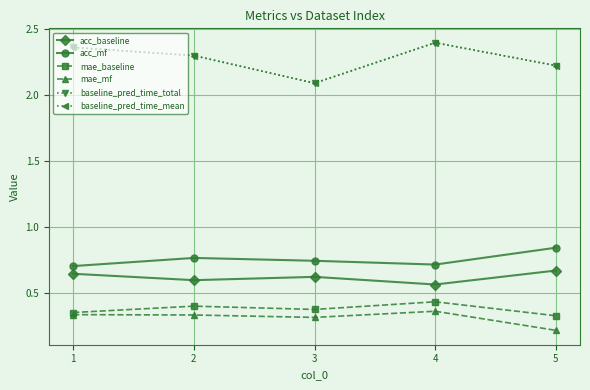

How many lines are shown in the chart?

6